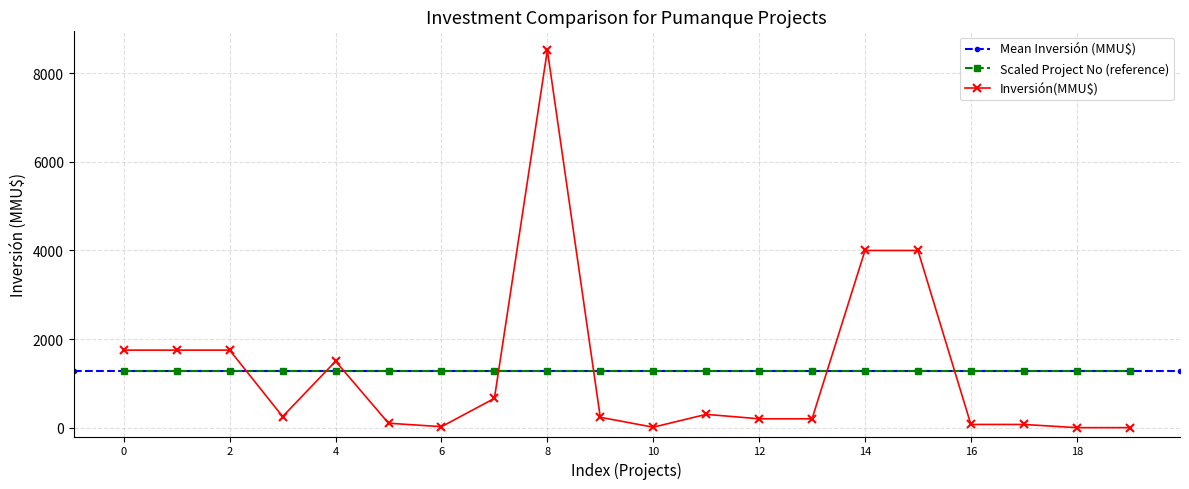

Is the value of Inversión(MMU$) at 10 greater than the value of Scaled Project No (reference) at 2?

No